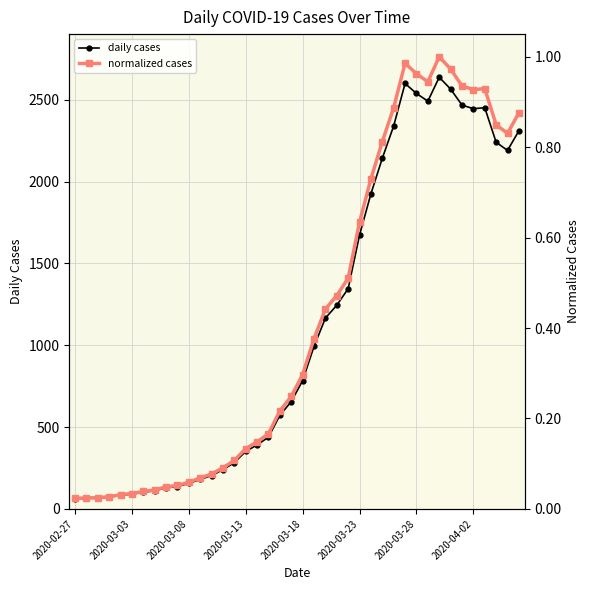

Which series changed the most between 2020-02-27 and 38?

daily cases